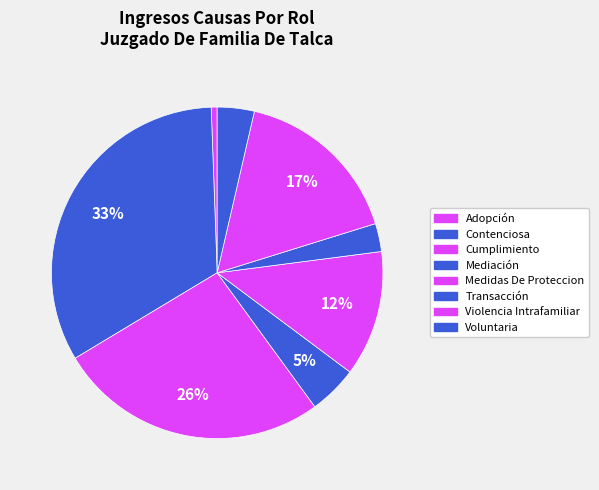

Which category has the biggest portion of the pie?

Contenciosa